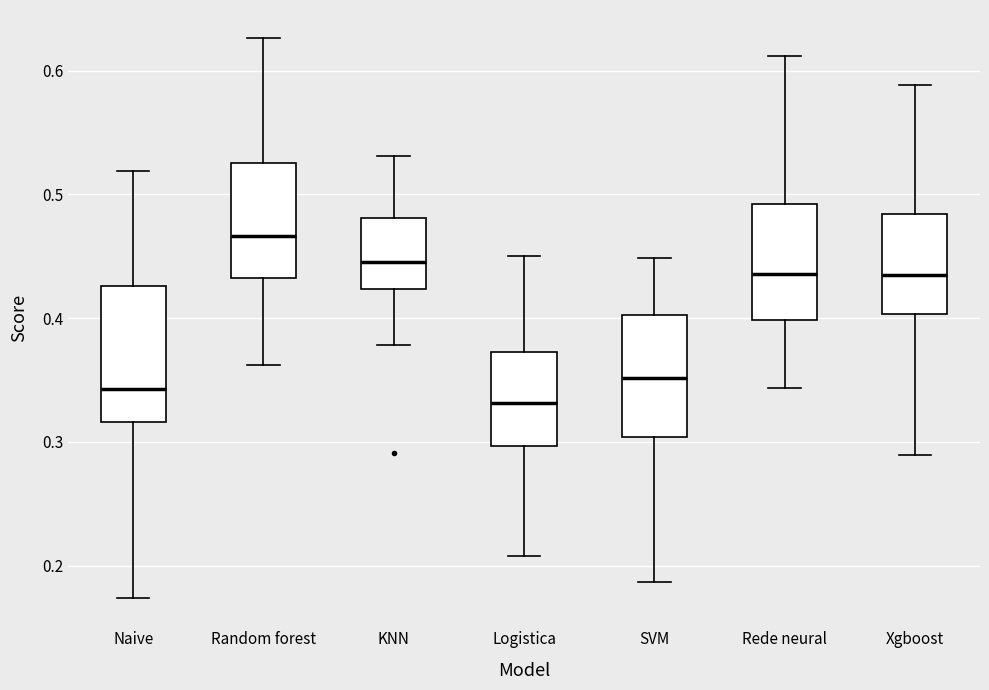

Reading left to right, transcribe this box plot: for each box, give where its median line is, the range the box spans, and where its two whiskers end, as read against the y-axis. The values are not printed on the chart, so give them approximately, as read against the axis.

Naive: median 0.34, box 0.32 to 0.43, whiskers 0.17 to 0.52
Random forest: median 0.47, box 0.43 to 0.53, whiskers 0.36 to 0.63
KNN: median 0.45, box 0.42 to 0.48, whiskers 0.38 to 0.53
Logistica: median 0.33, box 0.30 to 0.37, whiskers 0.21 to 0.45
SVM: median 0.35, box 0.30 to 0.40, whiskers 0.19 to 0.45
Rede neural: median 0.44, box 0.40 to 0.49, whiskers 0.34 to 0.61
Xgboost: median 0.43, box 0.40 to 0.48, whiskers 0.29 to 0.59